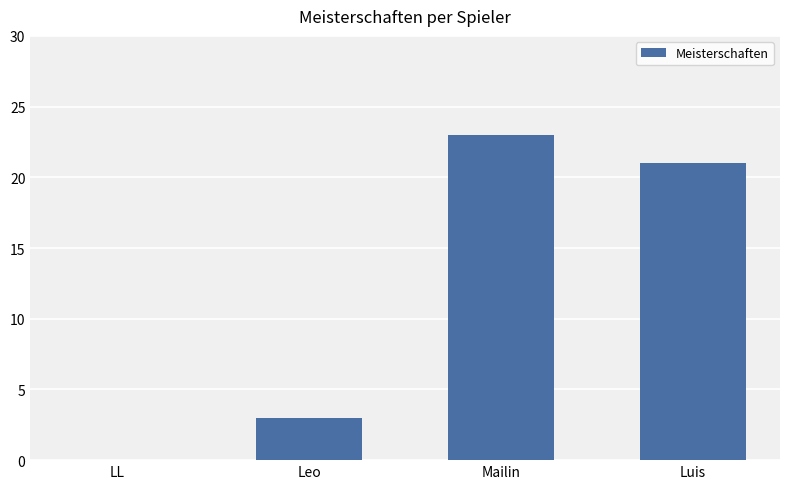

Read the value at Leo, to the nearest 5.

5